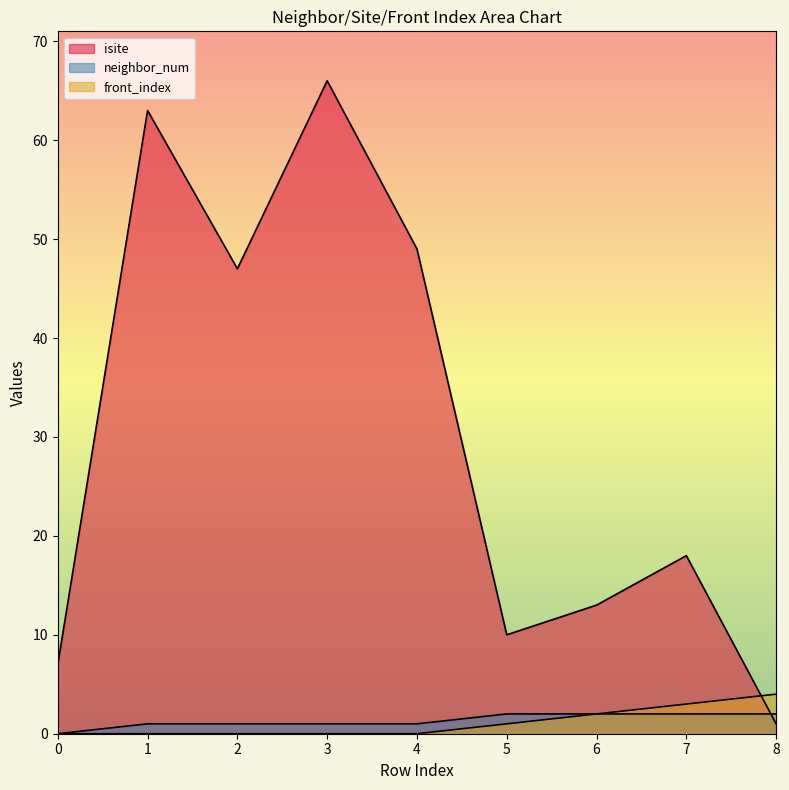

At 5, list the series in order from smallest to largest.

front_index, neighbor_num, isite